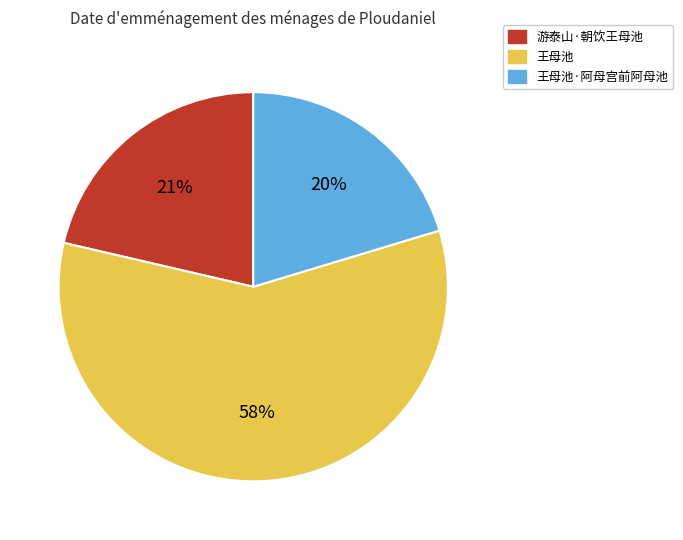

Which has a higher value, 游泰山·朝饮王母池 or 王母池·阿母宫前阿母池?

游泰山·朝饮王母池